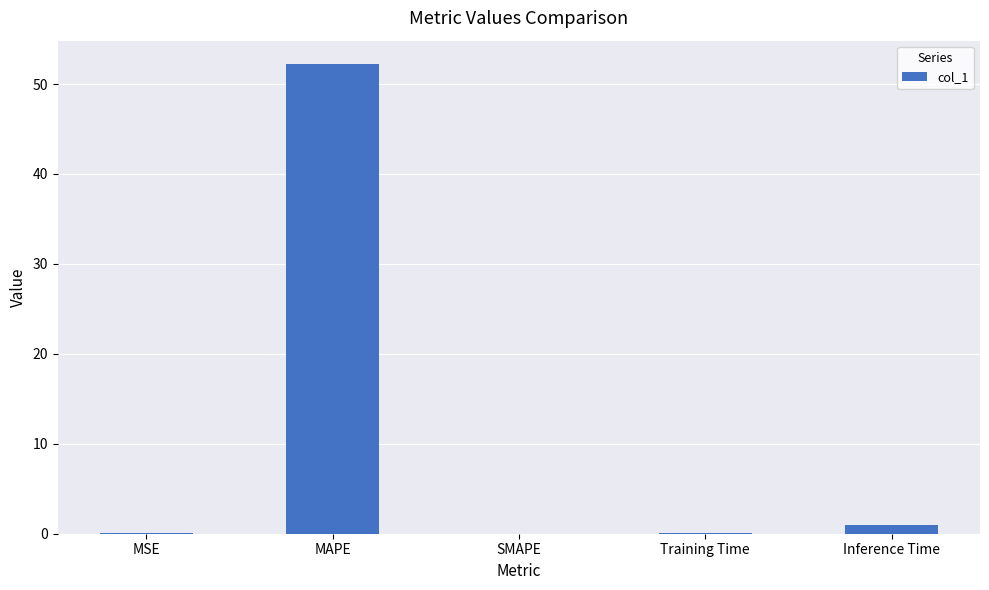

Is it true that the value at MAPE is 31.6?

False